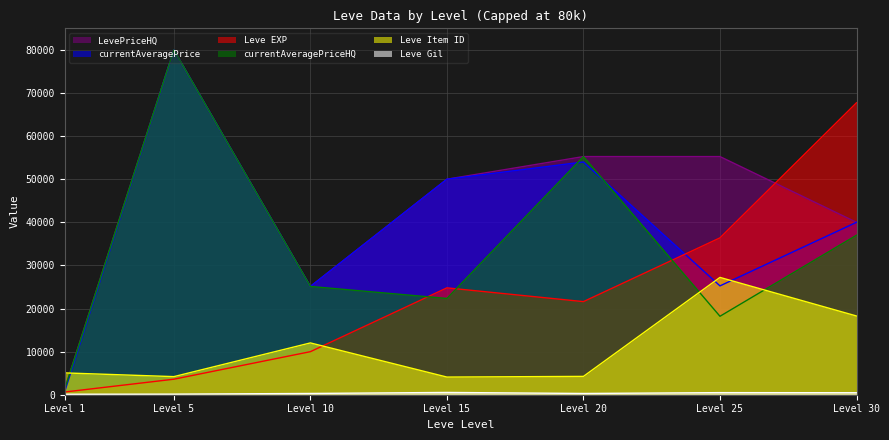

At which label is Leve Item ID closest to 15655?

Level 30